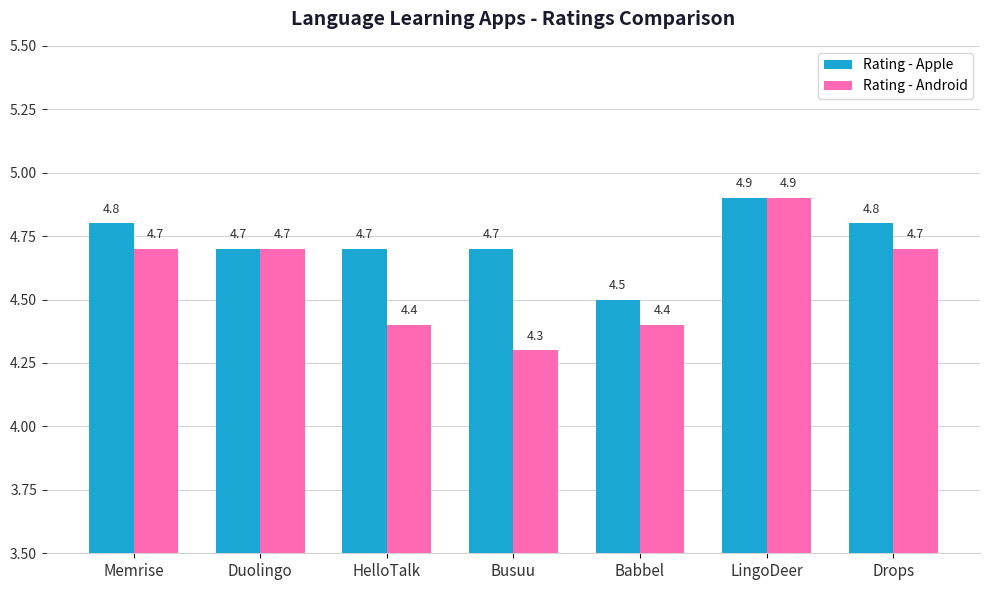

What position from the left is Babbel?

5